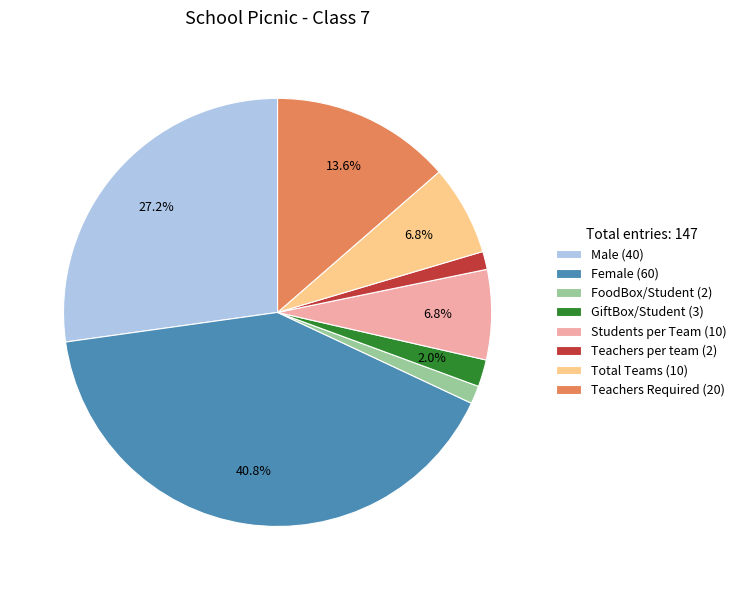

Is there a majority slice in this chart?

No